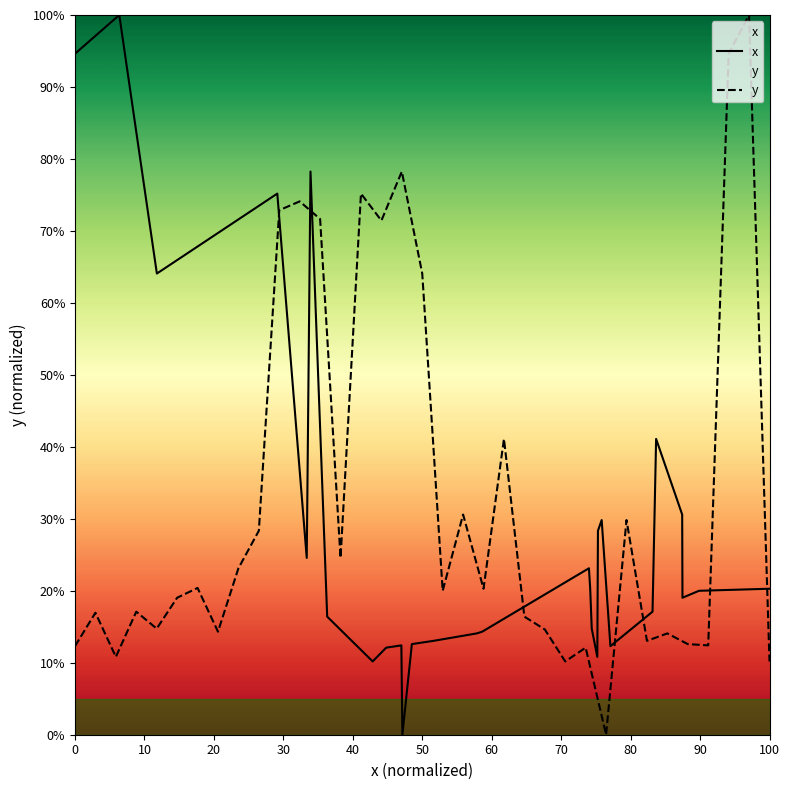

At how many categories does at least one series exceed 14?

34